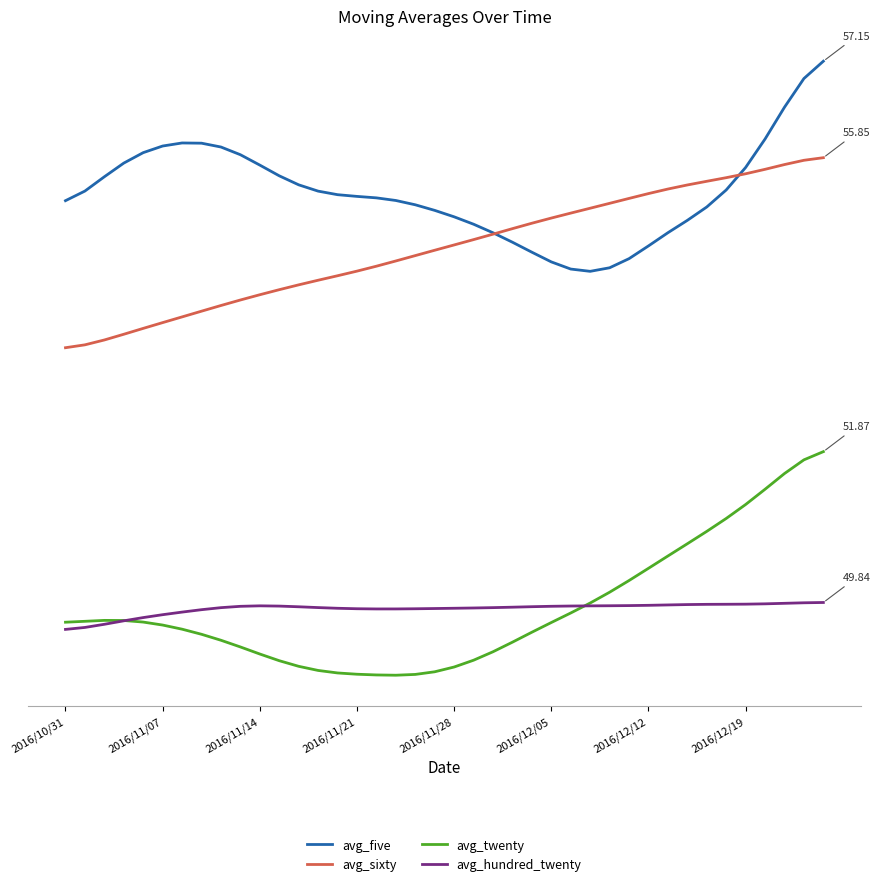

What is the difference between the maximum and minimum values in the avg_five series?

2.8